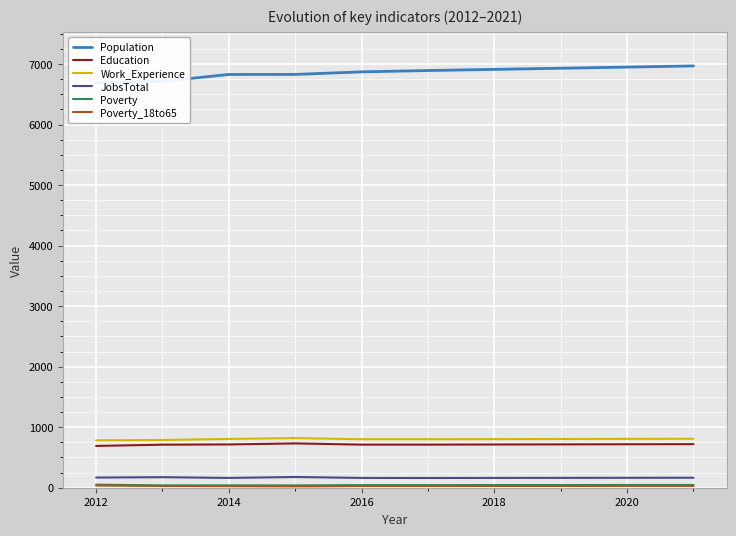

True or false: Poverty_18to65 and Poverty cross at least once.

False